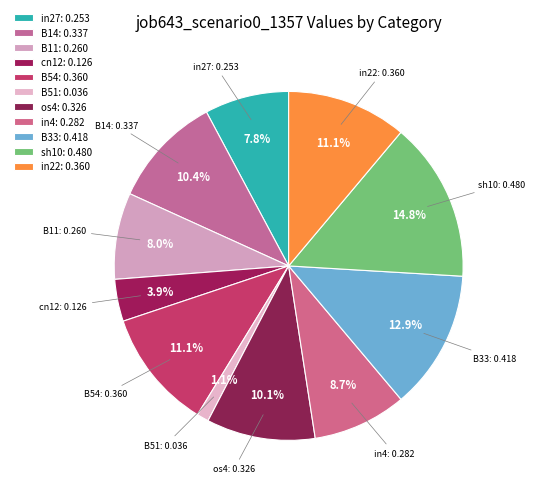

To the nearest percent, what is the difference between the B11 and B14 slice percentages?

2%